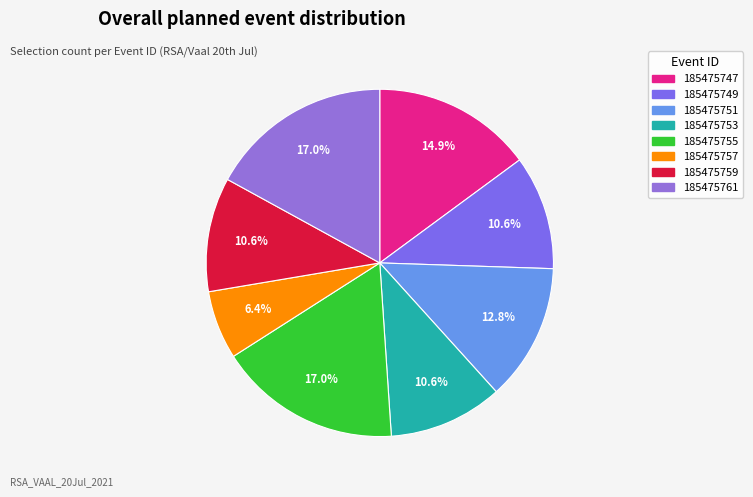

Which has a higher value, 185475753 or 185475749?

185475753